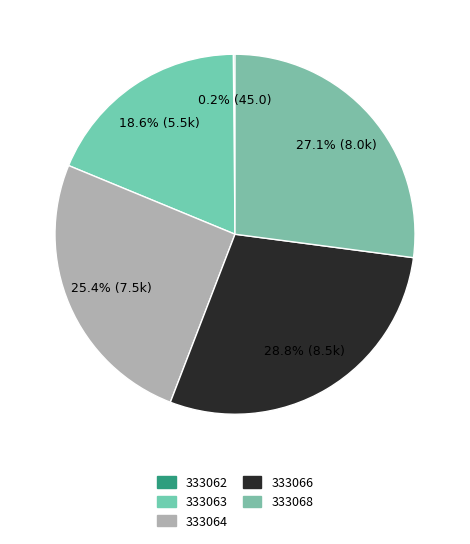

Is the sum of 333066 and 333062 greater than half?

No